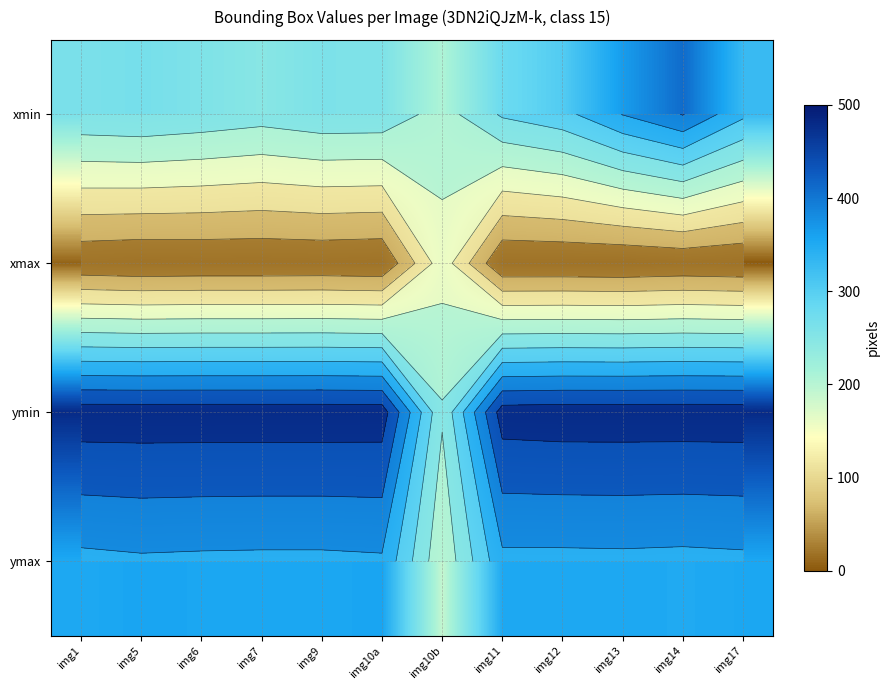

List the series in order of their peak value, lowest first.

xmax, ymax, xmin, ymin